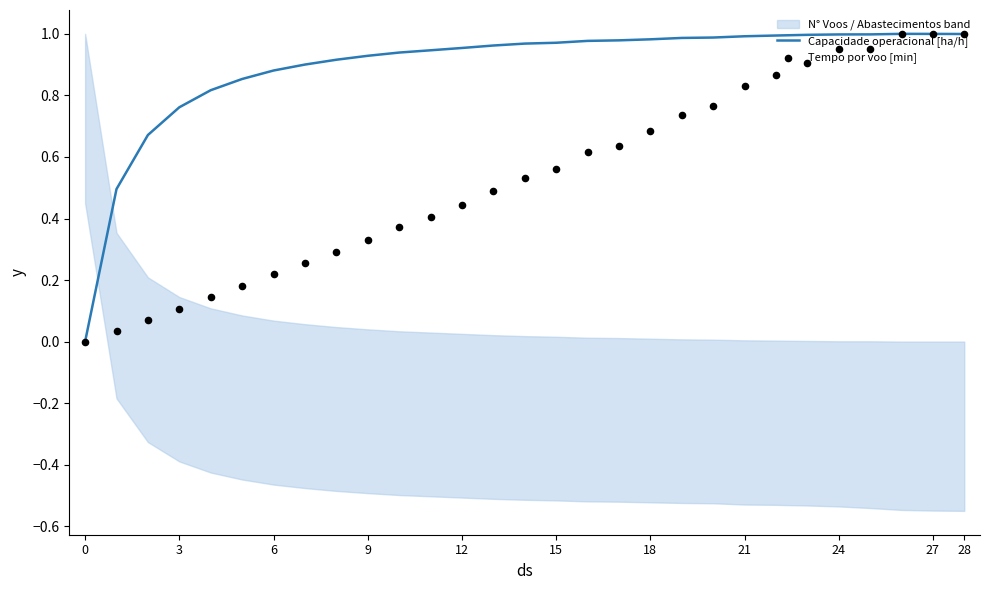

At how many categories does at least one series exceed 0?

28